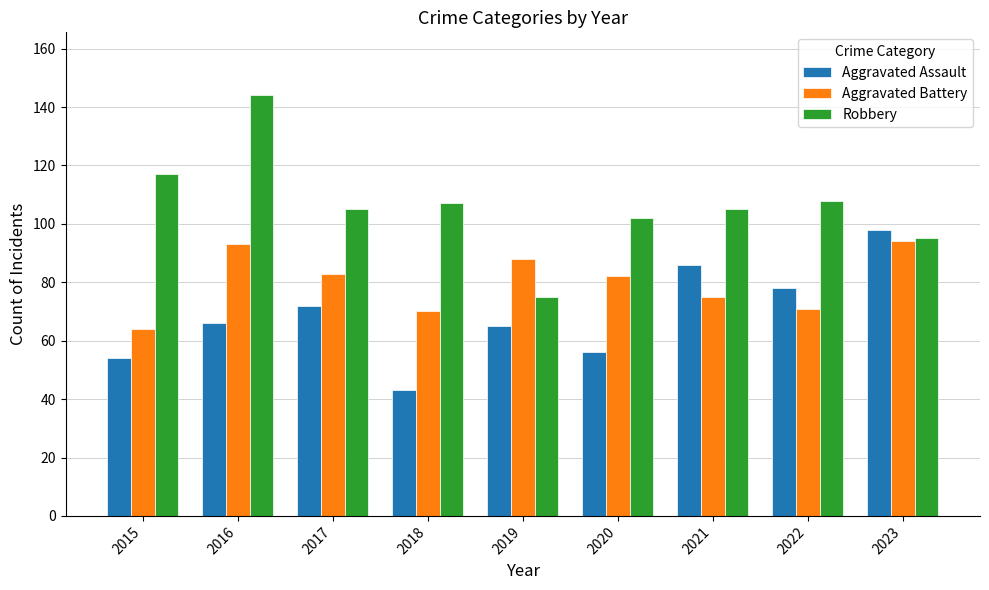

The value of Aggravated Assault at 2019 is 65. True or false?

True